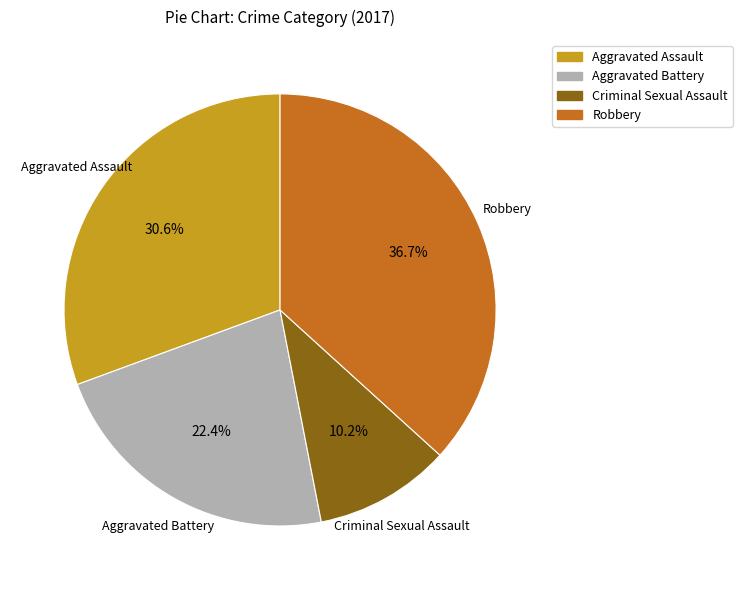

To the nearest percent, what is the average slice percentage?

25%